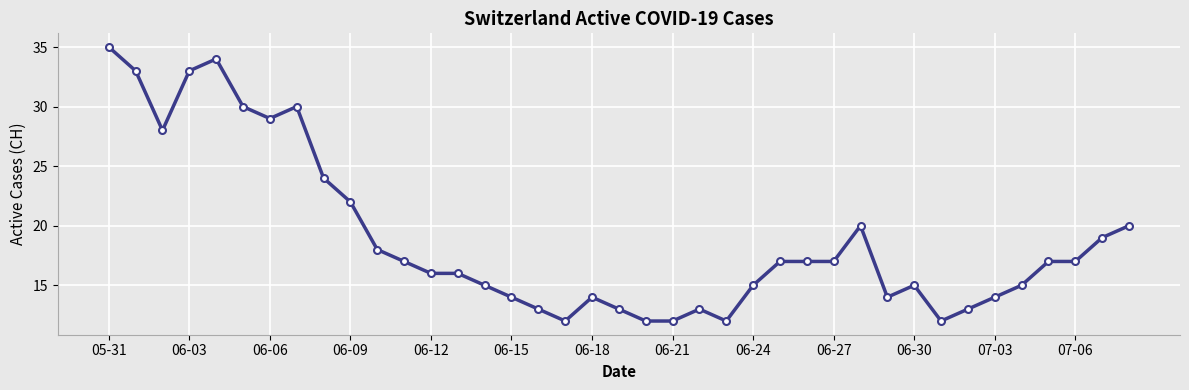

Reading left to right, what are all the values shown in this chart?

35	33	28	33	34	30	29	30	24	22	18	17	16	16	15	14	13	12	14	13	12	12	13	12	15	17	17	17	20	14	15	12	13	14	15	17	17	19	20